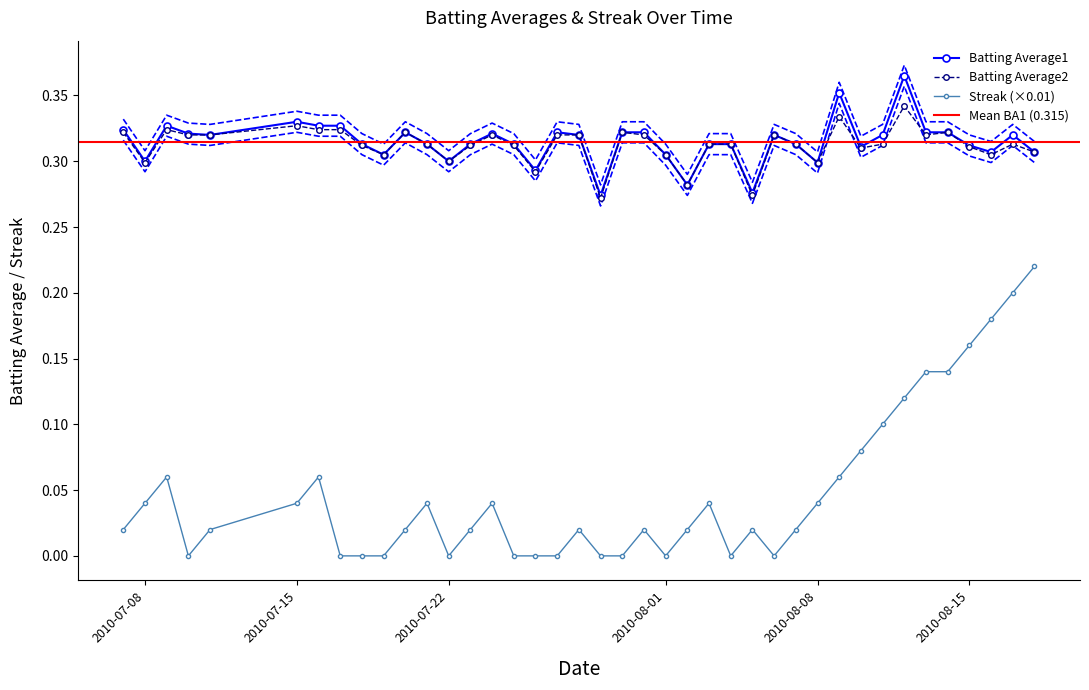

True or false: Batting Average1 has more than 1 points higher than both neighbors.

True